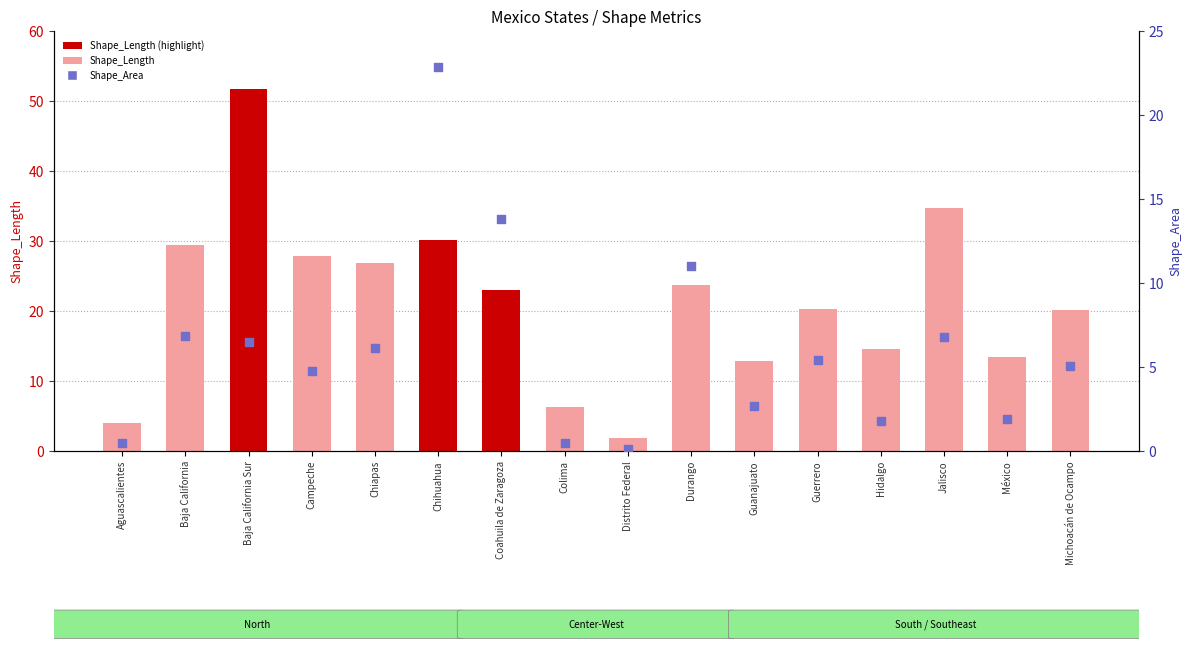

Which series has the widest spread of Y values?

Shape_Length